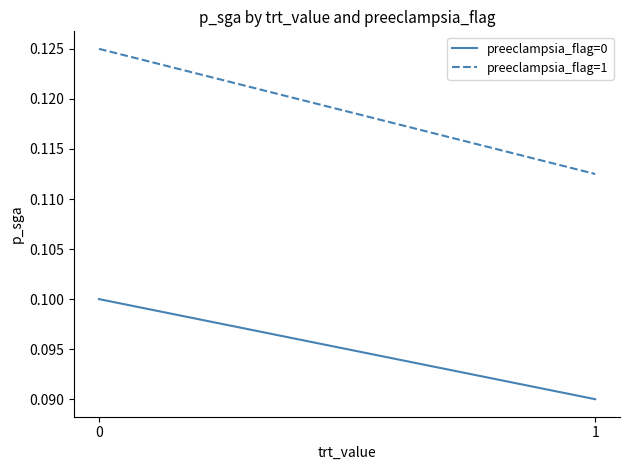

Which series changed the most between 0 and 1?

preeclampsia_flag=1